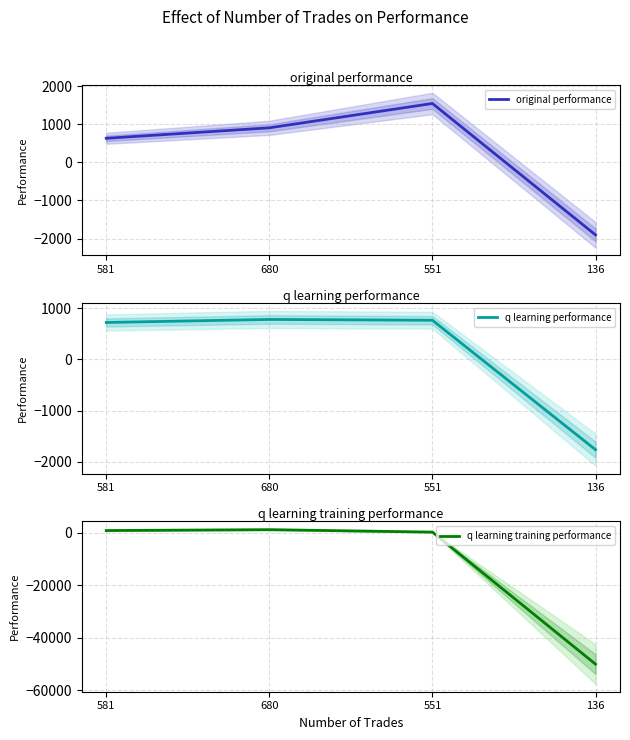

Is it true that q learning performance equals 1183.9 at 680?

False